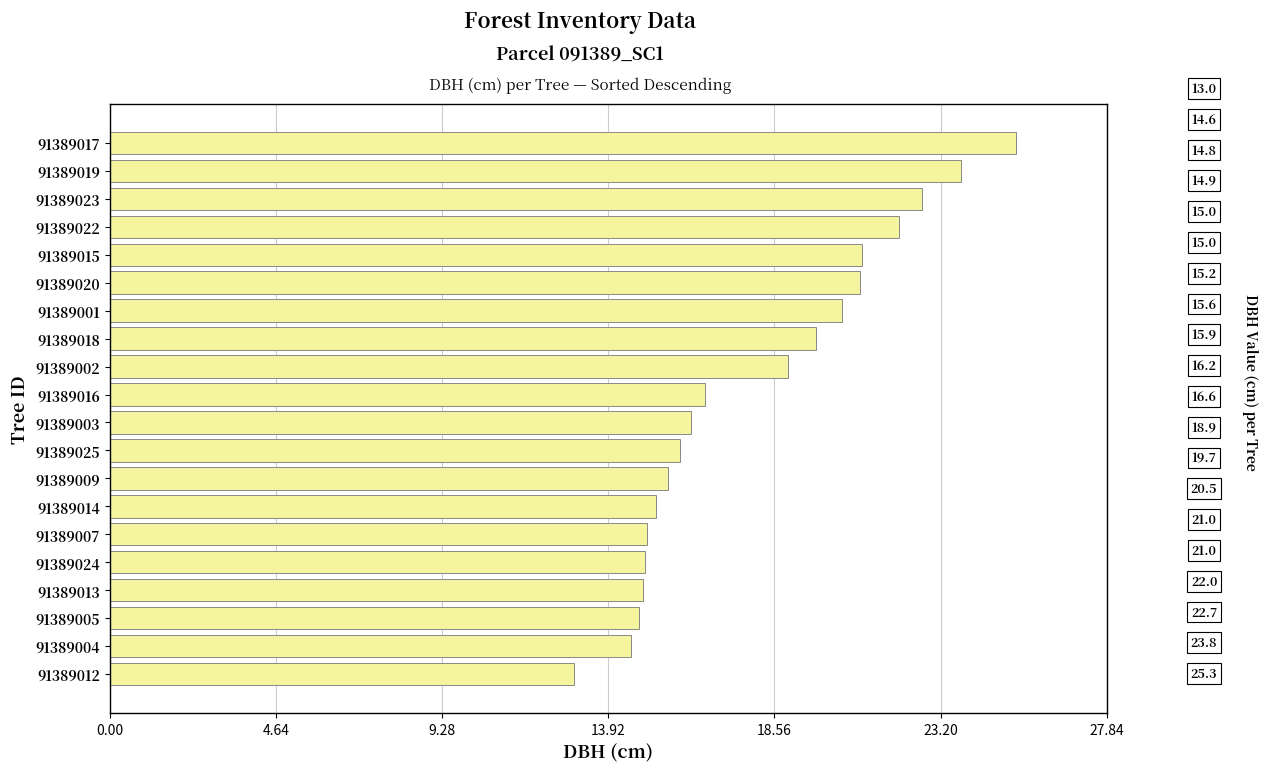

The chart shows a value of 20.5 at 91389001. True or false?

True